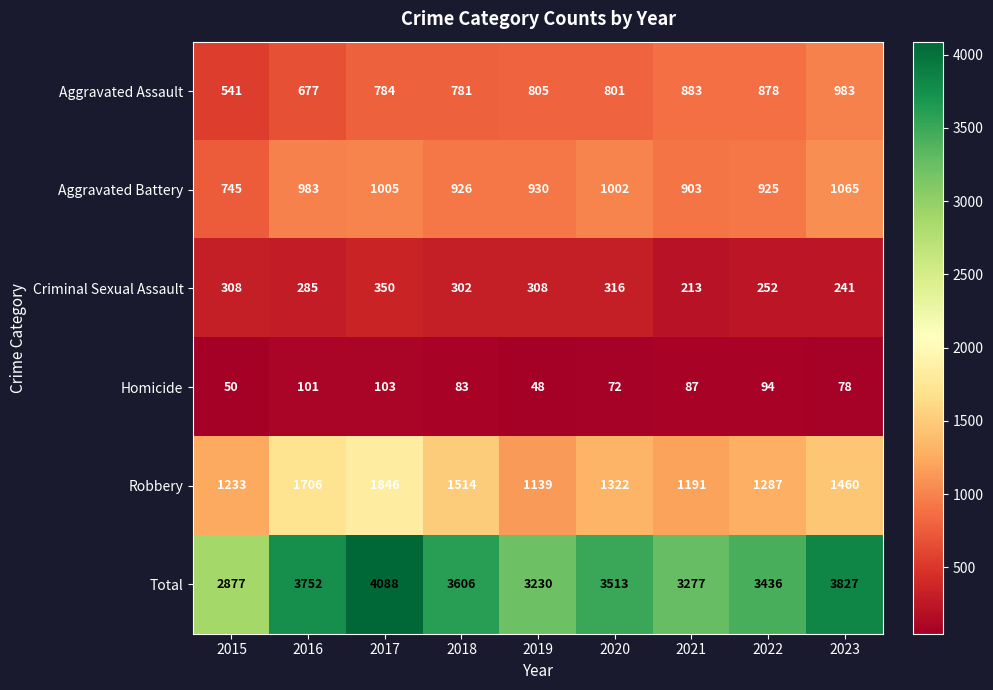

What is the difference between the highest and lowest values at 2017?

3985